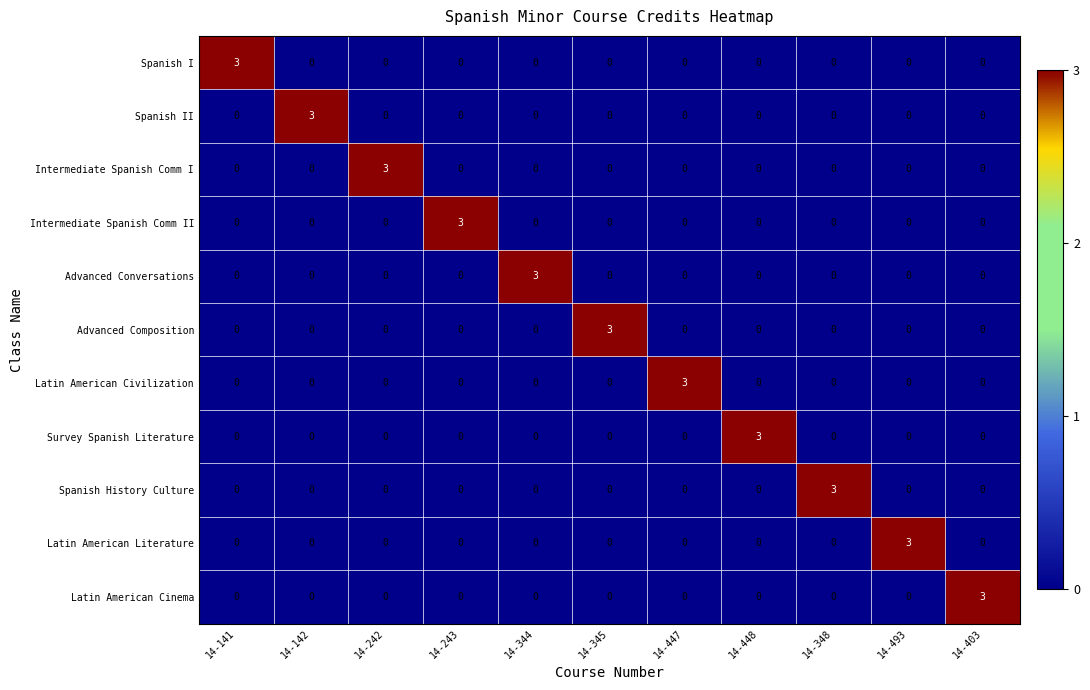

What is the spread (max minus min) of values at 14-344?

3